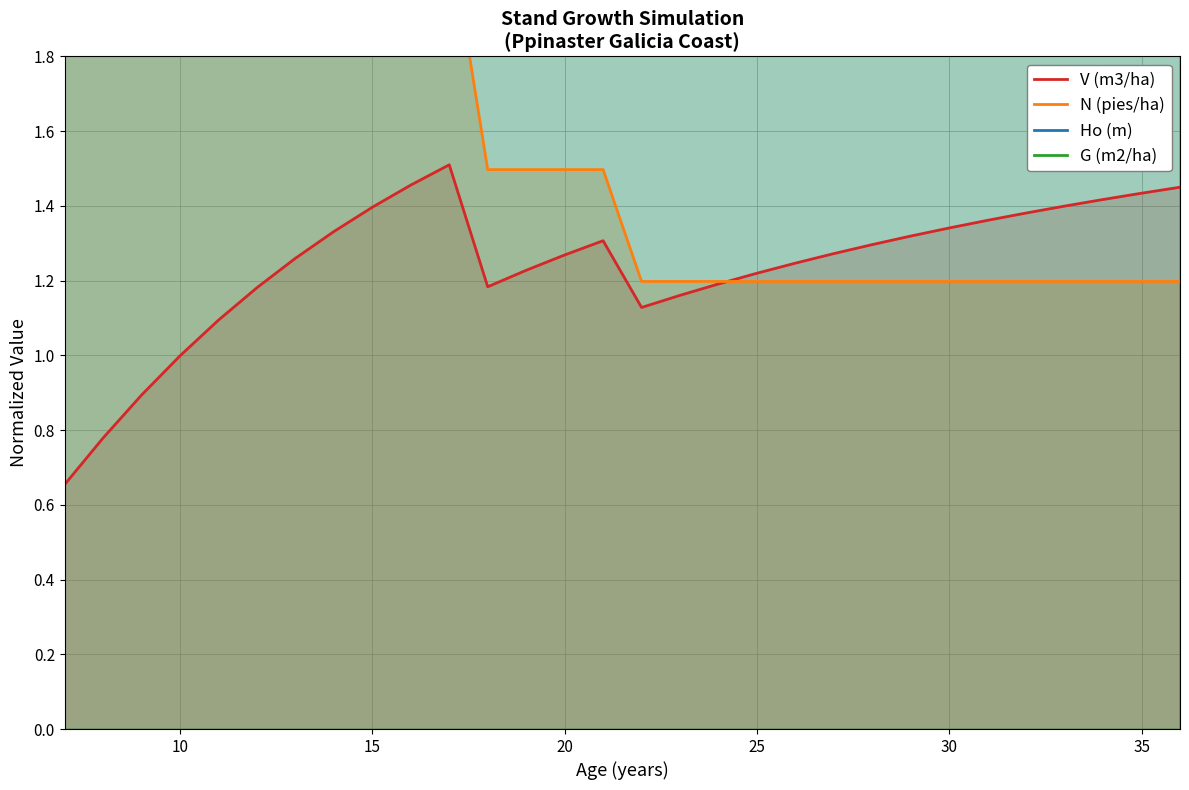

Reading left to right, transcribe all the data shown in this chart.

V (m3/ha): 0.7	0.8	0.9	1.0	1.1	1.2	1.3	1.3	1.4	1.5	1.5	1.2	1.2	1.3	1.3	1.1	1.2	1.2	1.2	1.2	1.3	1.3	1.3	1.3	1.4	1.4	1.4	1.4	1.4	1.5
N (pies/ha): 2.1	2.1	2.1	2.1	2.1	2.1	2.1	2.1	2.1	2.1	2.1	1.5	1.5	1.5	1.5	1.2	1.2	1.2	1.2	1.2	1.2	1.2	1.2	1.2	1.2	1.2	1.2	1.2	1.2	1.2
Ho (m): 2.3	2.5	2.7	2.9	3.0	3.1	3.2	3.3	3.4	3.4	3.5	3.6	3.6	3.6	3.7	3.7	3.7	3.8	3.8	3.8	3.9	3.9	3.9	3.9	3.9	3.9	4.0	4.0	4.0	4.0
G (m2/ha): 2.0	2.2	2.4	2.5	2.7	2.8	2.9	3.0	3.1	3.2	3.2	2.3	2.4	2.5	2.5	2.1	2.1	2.2	2.2	2.3	2.3	2.4	2.4	2.5	2.5	2.5	2.6	2.6	2.6	2.7